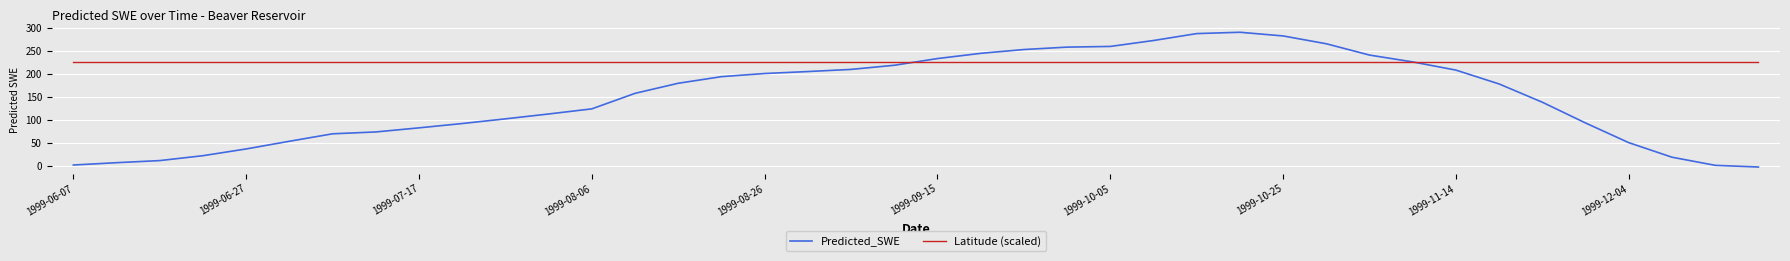

At how many categories does at least one series exceed 204?

40